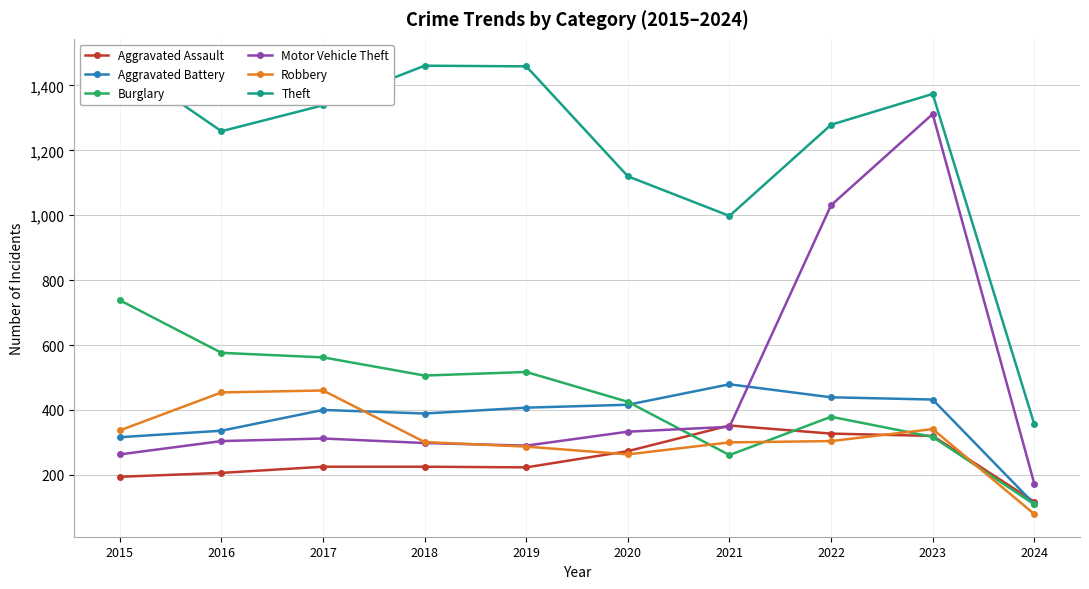

Count the number of data series in this chart.

6